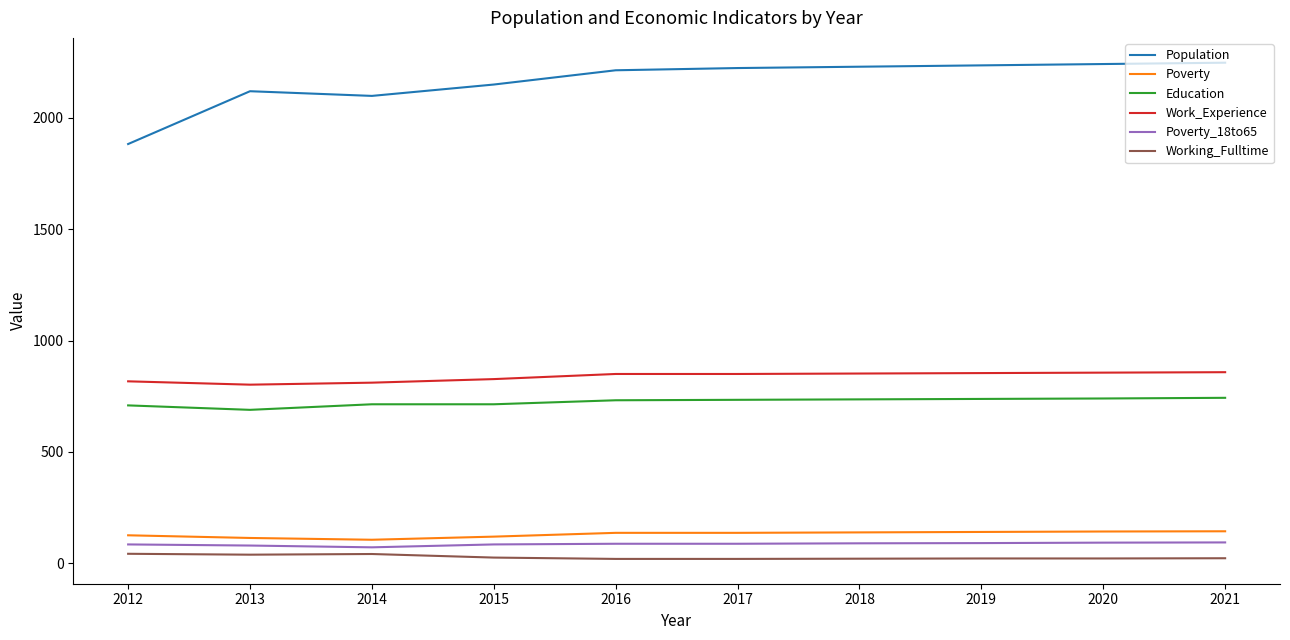

Is this an area chart (filled region under the line)?

No